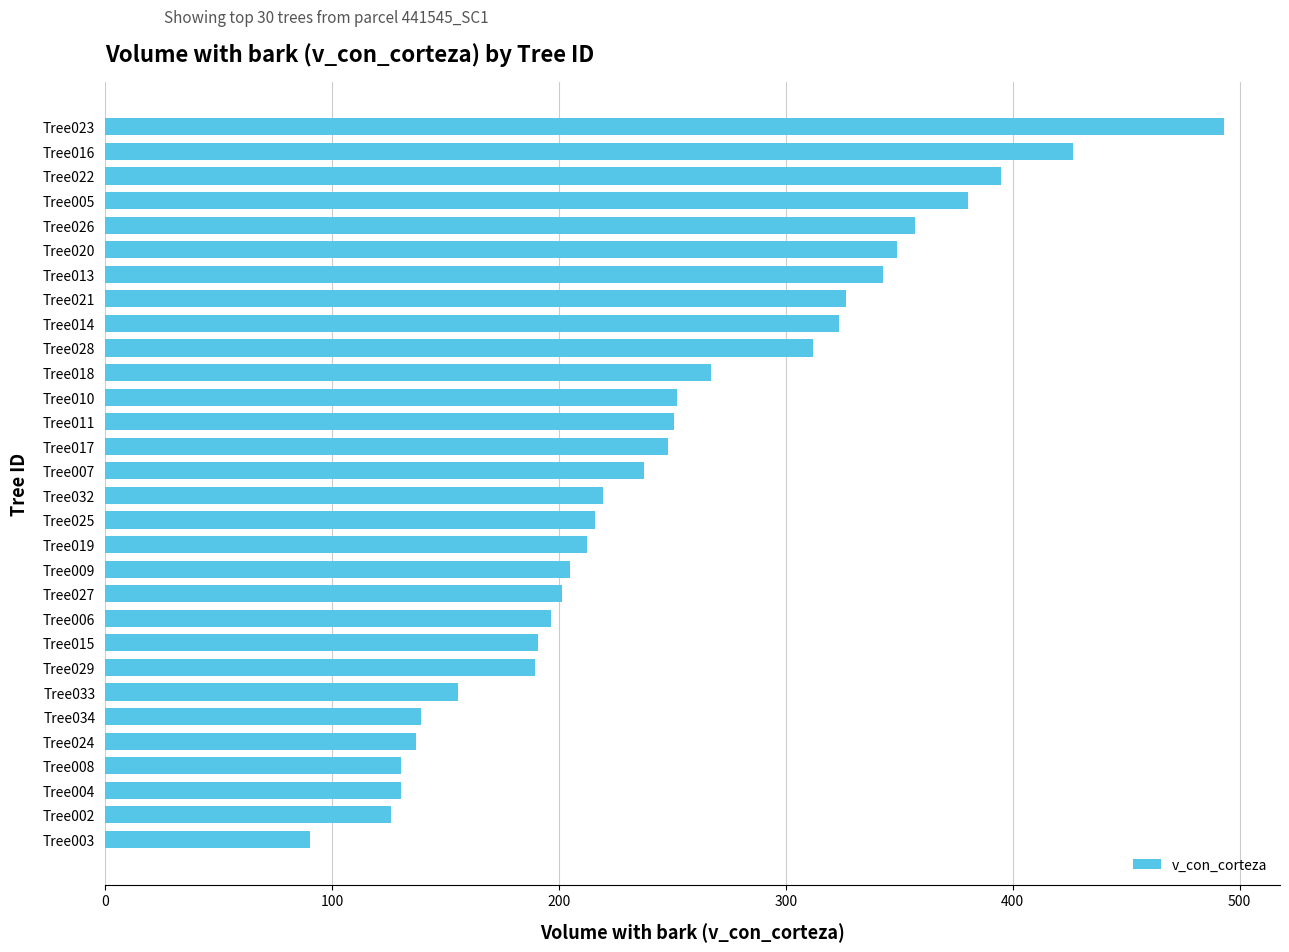

What is the sum of the values at Tree008 and Tree024?

267.8